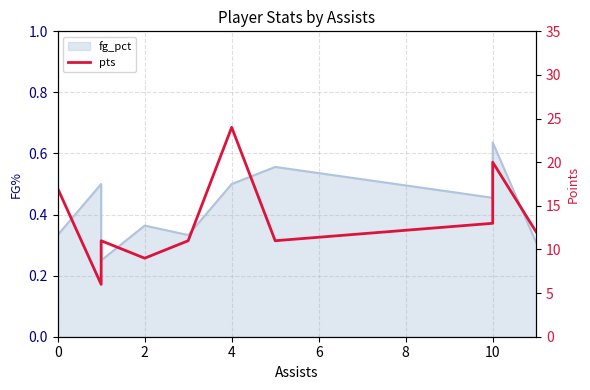

Reading left to right, list all the values displayed in this chart.

17	6	11	9	11	24	11	13	20	12